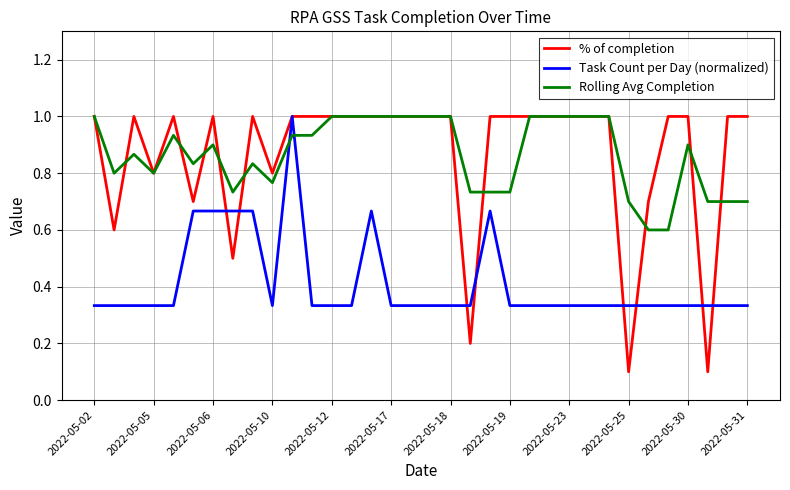

What is the sum of all % of completion values?

29.5